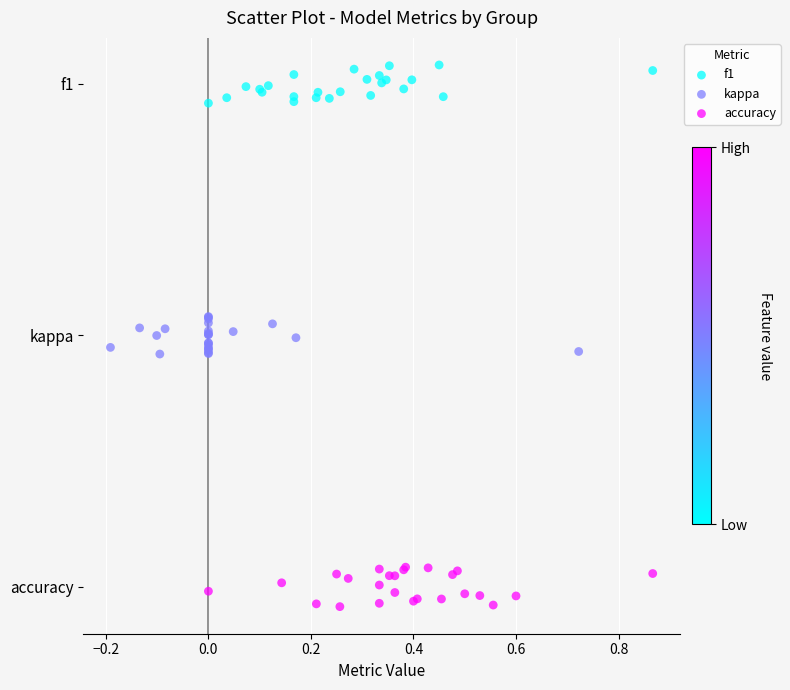

Which series reaches the maximum Y coordinate?

f1